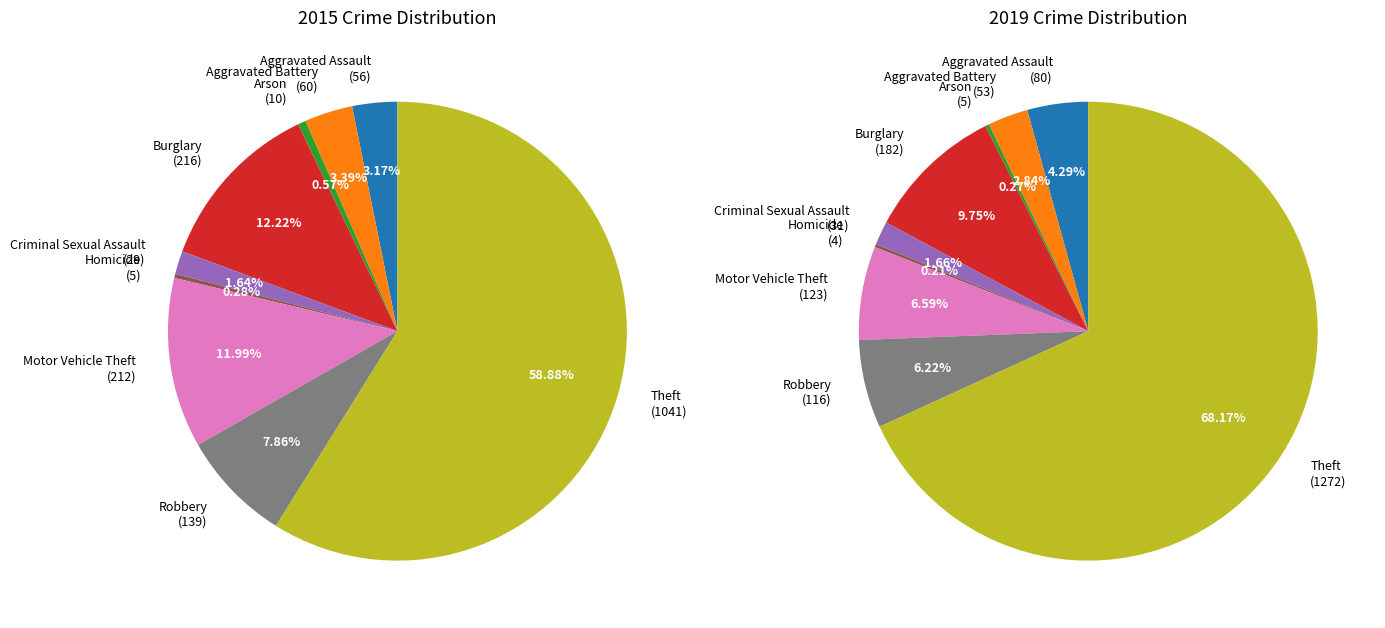

What percentage is the Aggravated Assault slice, to the nearest percent?

4%